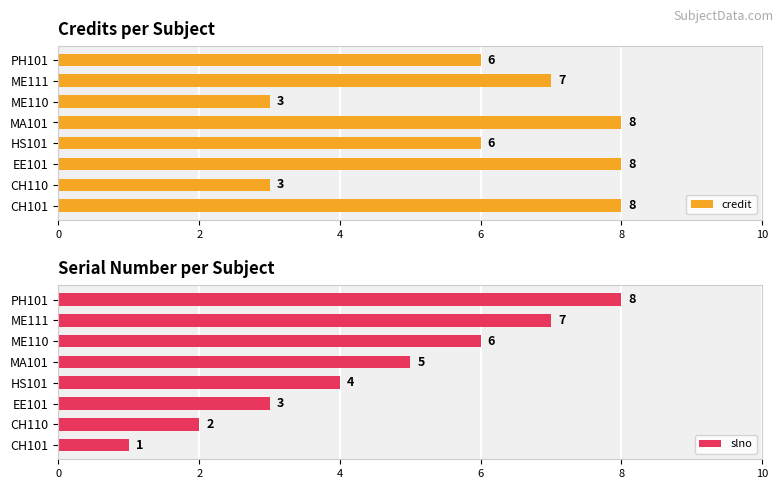

What are all the series names shown in the legend?

credit, slno